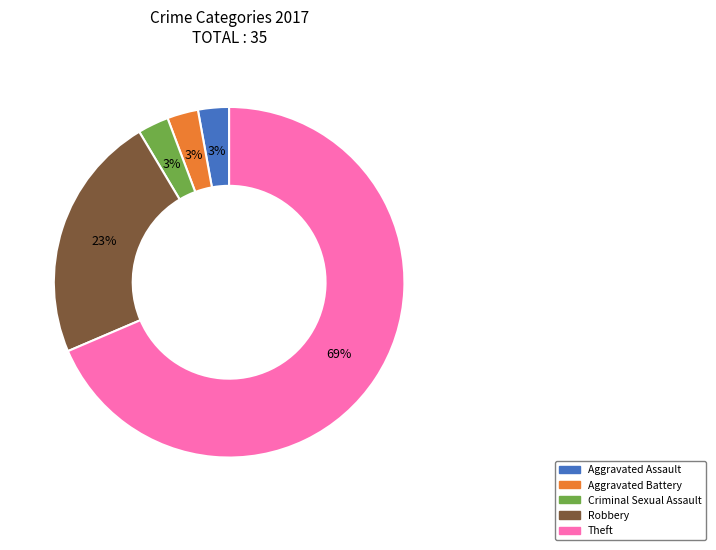

Which slice is the largest?

Theft